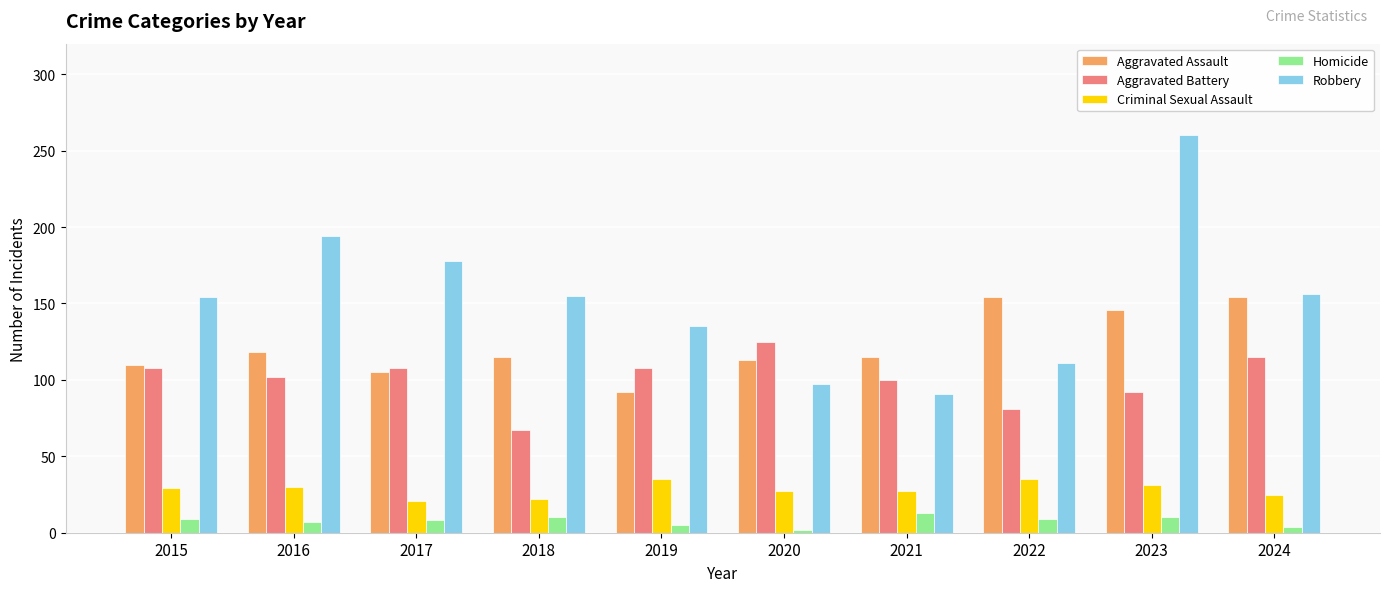

Which label corresponds to the largest value in the chart?

2023